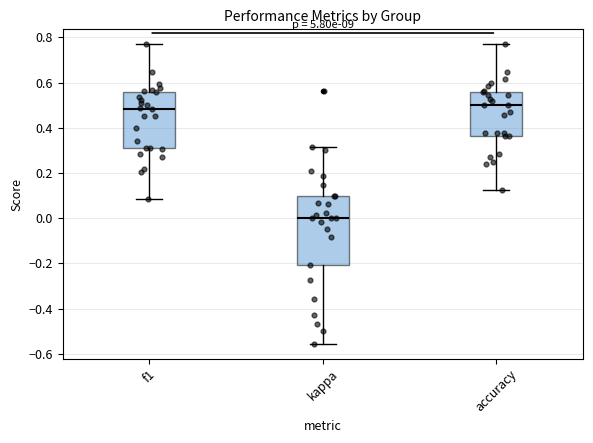

Reading left to right, transcribe this box plot: for each box, give where its median line is, the range the box spans, and where its two whiskers end, as read against the y-axis. The values are not printed on the chart, so give them approximately, as read against the axis.

f1: median 0.48, box 0.30 to 0.56, whiskers 0.08 to 0.76
kappa: median 0.00, box -0.20 to 0.10, whiskers -0.56 to 0.32
accuracy: median 0.50, box 0.36 to 0.56, whiskers 0.12 to 0.76